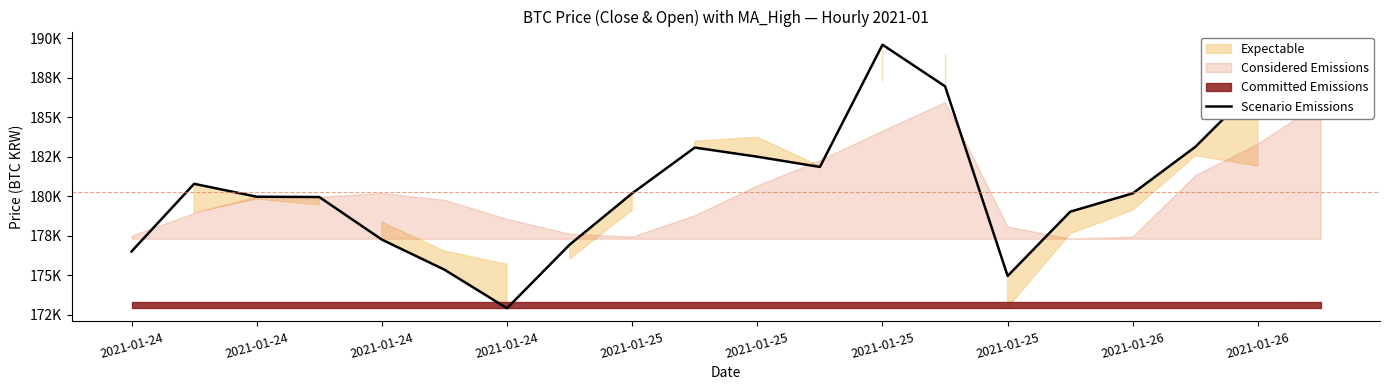

What is the minimum value shown in the chart?

172904